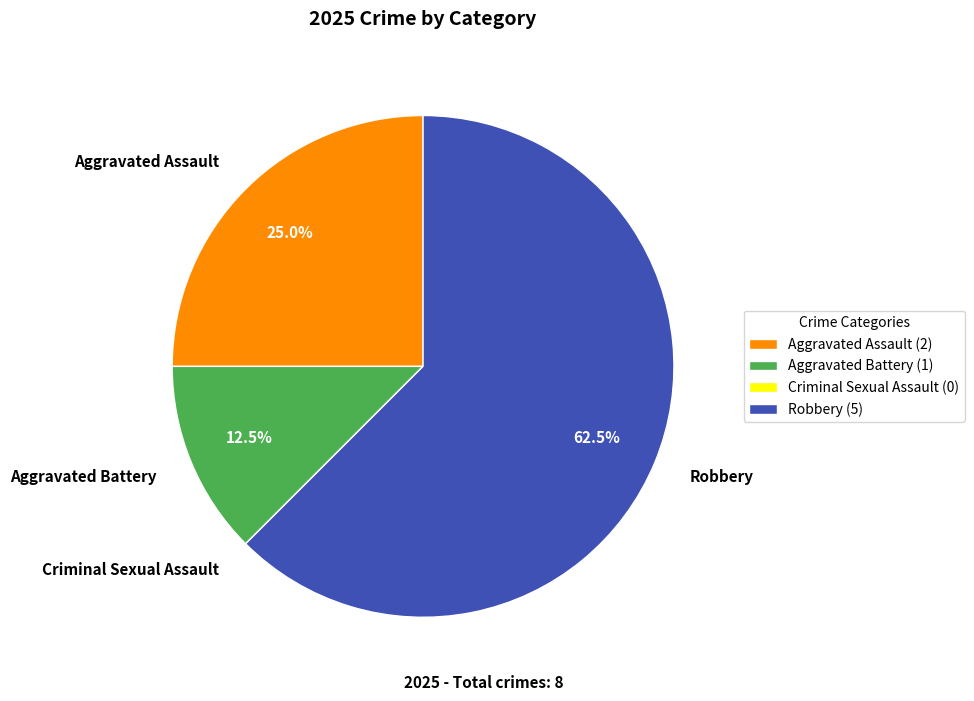

Does Aggravated Battery account for over 50% of the chart?

No